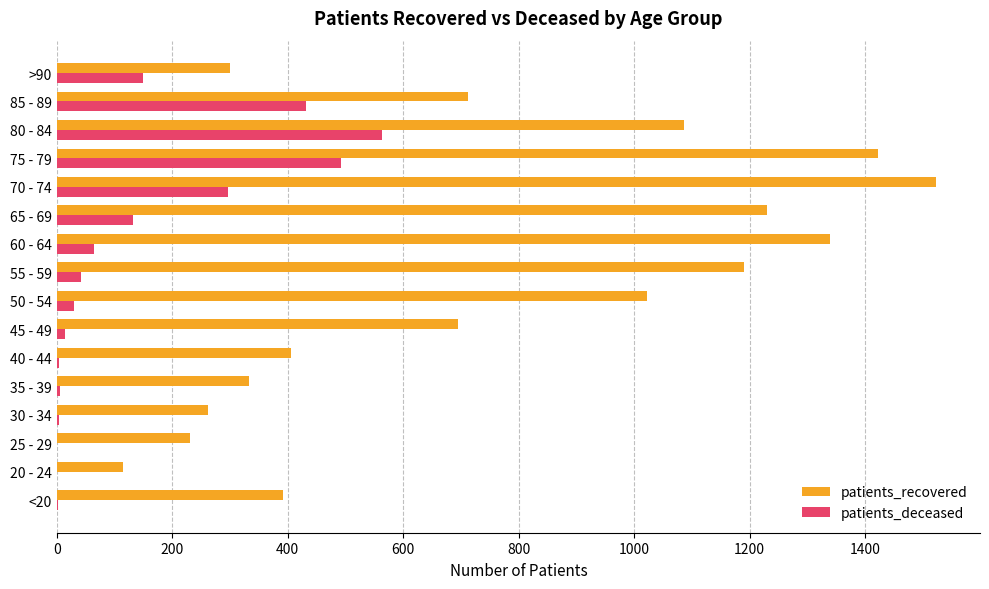

At which label does patients_deceased reach its peak?

80 - 84